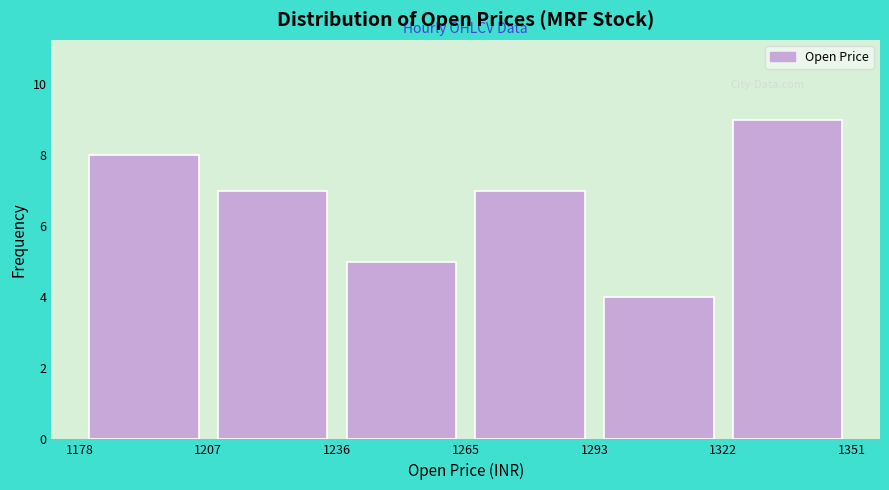

Reading left to right, transcribe this chart: for each bar, give the range it covers on the x-axis and its height. The values are not printed on the chart, so give them approximately, as read against the axis.

1178 to 1207: 8
1207 to 1236: 7
1236 to 1265: 5
1265 to 1293: 7
1293 to 1322: 4
1322 to 1351: 9